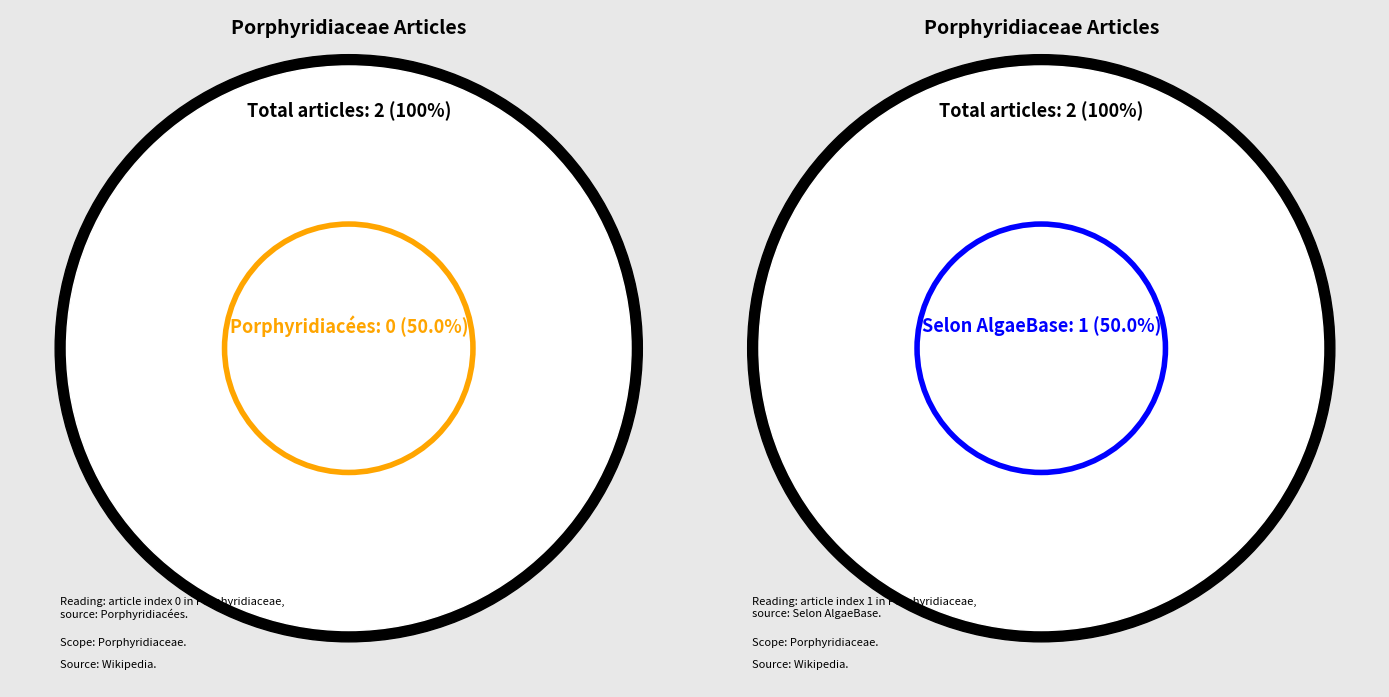

Rank the categories by value from highest to lowest.

Selon AlgaeBase, Porphyridiacées